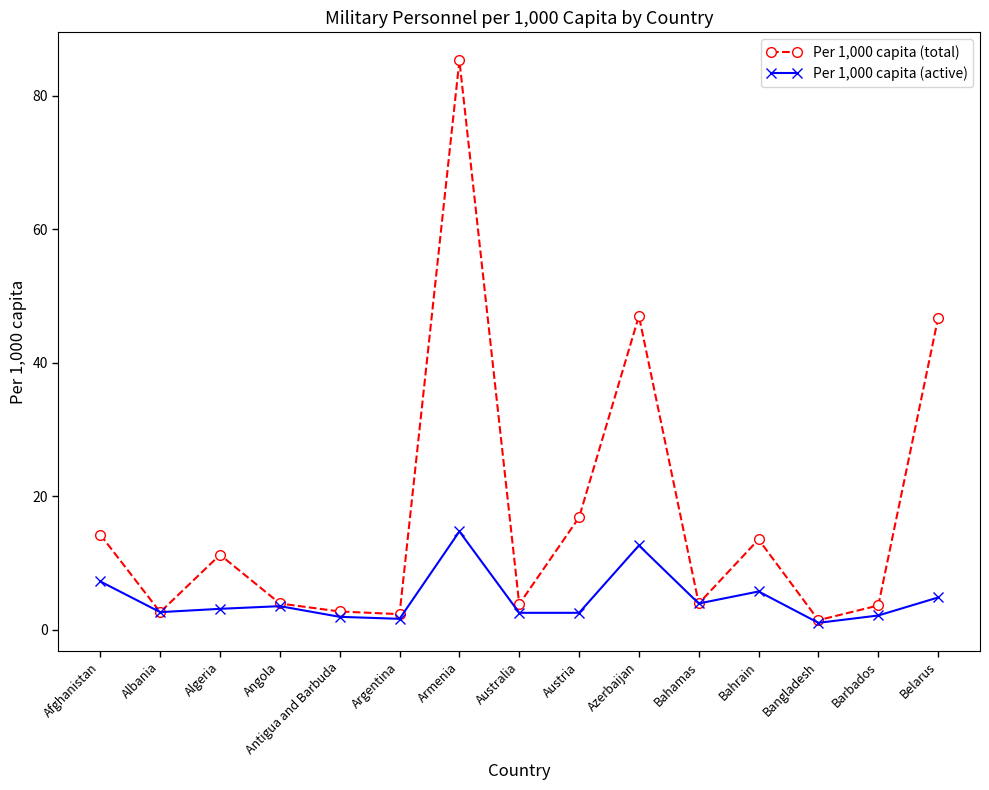

At which category is the sum across all series the highest?

Armenia